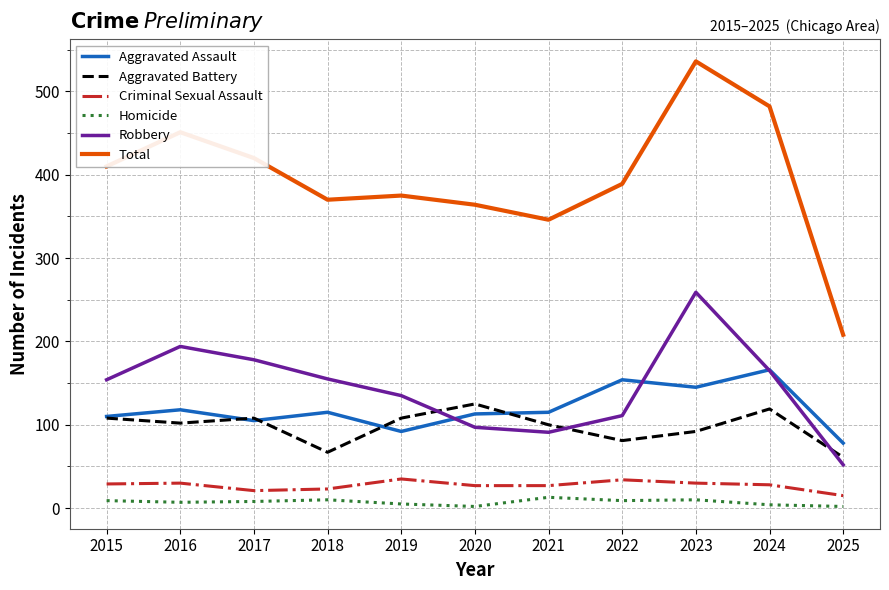

What are all the series names shown in the legend?

Aggravated Assault, Aggravated Battery, Criminal Sexual Assault, Homicide, Robbery, Total